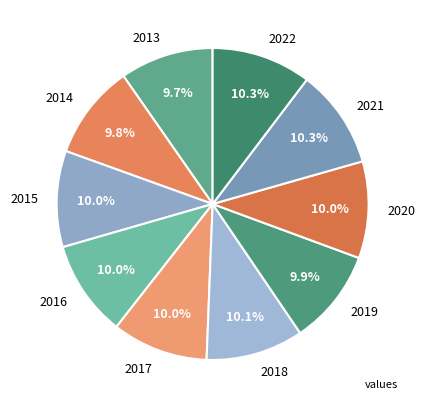

What percentage is NOT represented by 2016?

90.0%